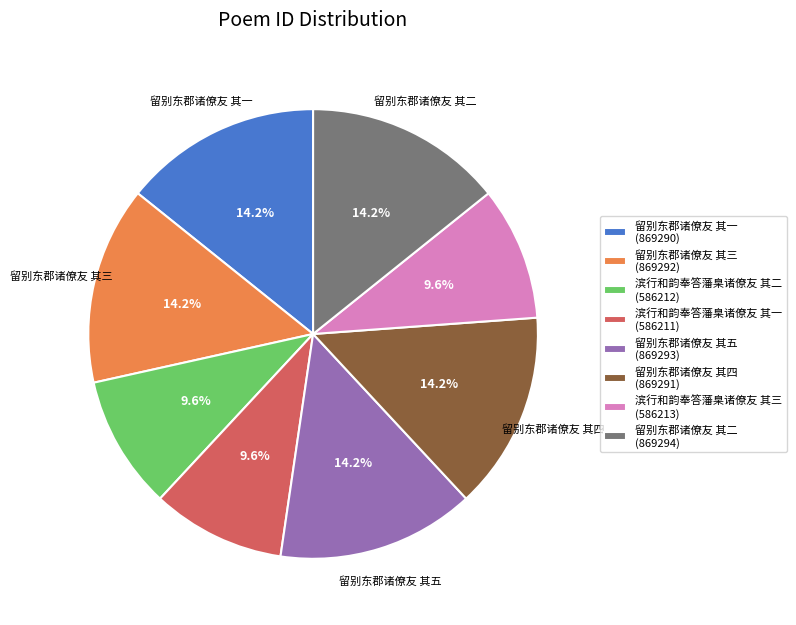

Does any single category account for the majority?

No